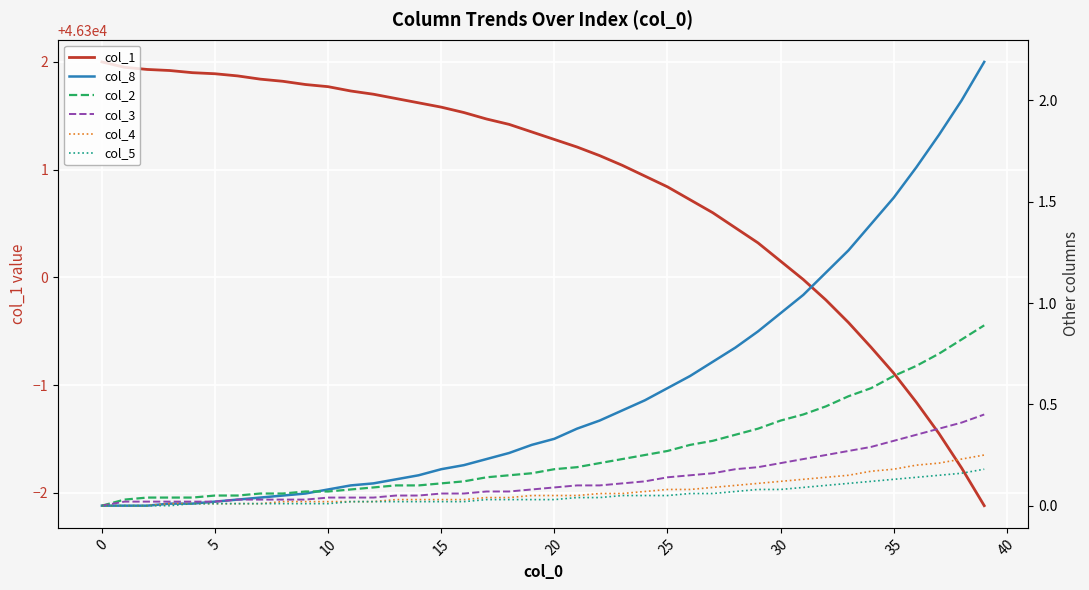

Is it true that col_3 equals 0.6 at 36?

False